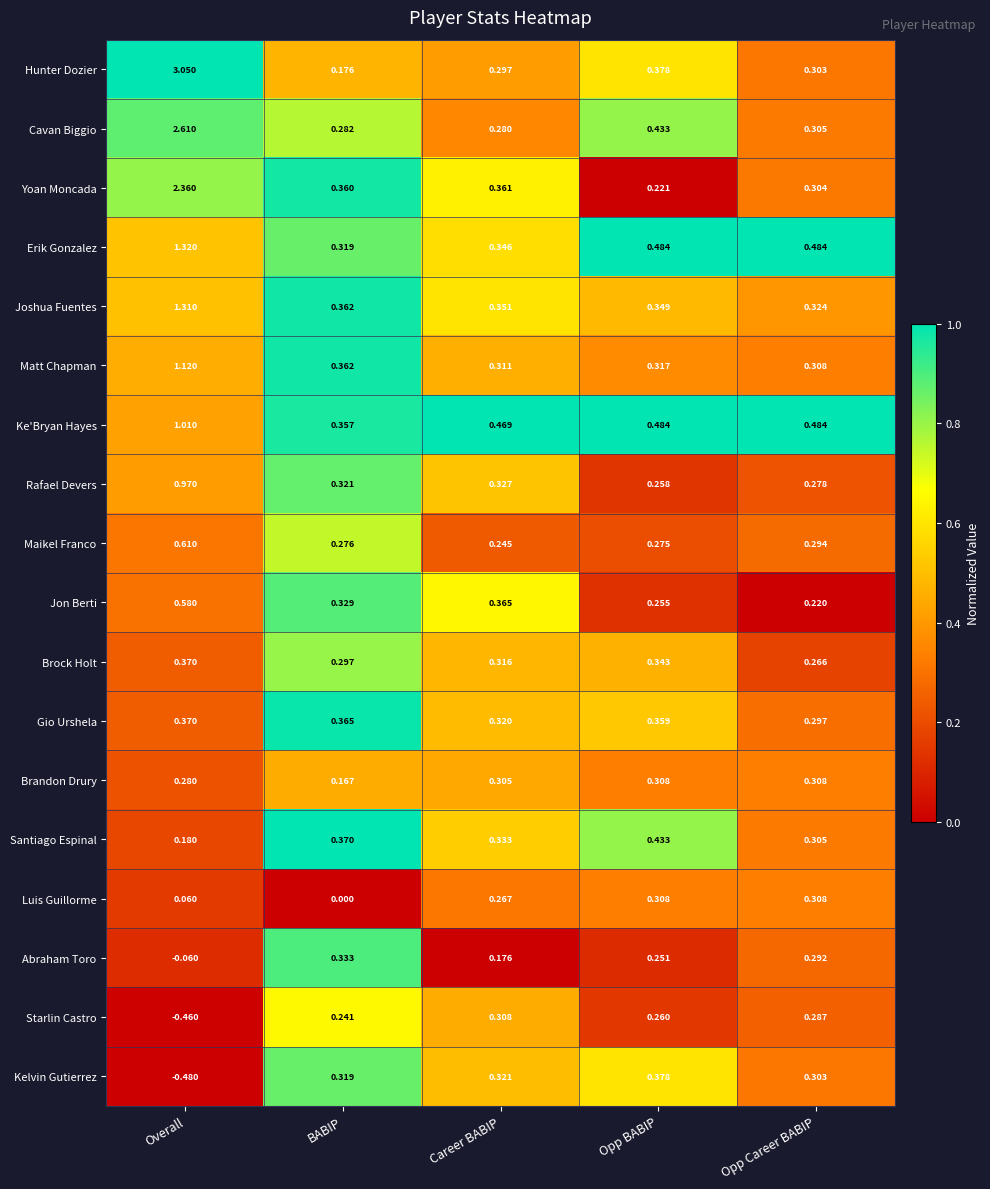

Which category has the highest value across all series?

Overall